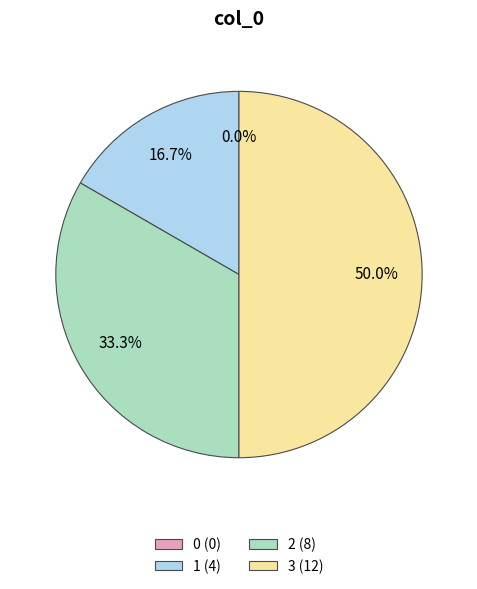

Count the number of slices in the pie.

4